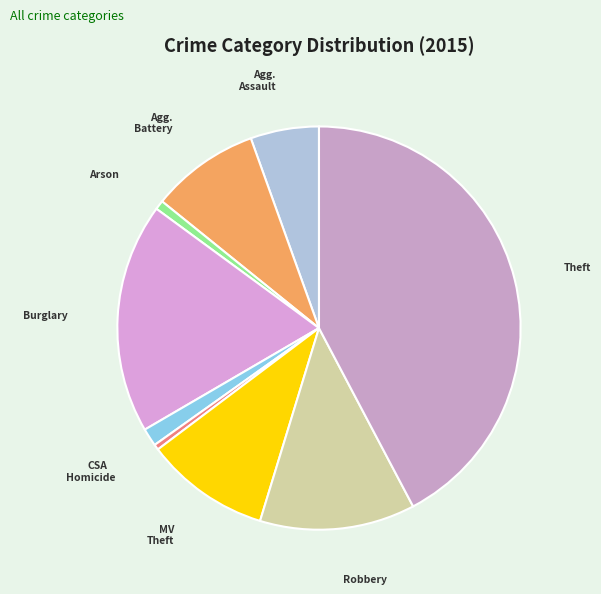

Count the number of slices in the pie.

9